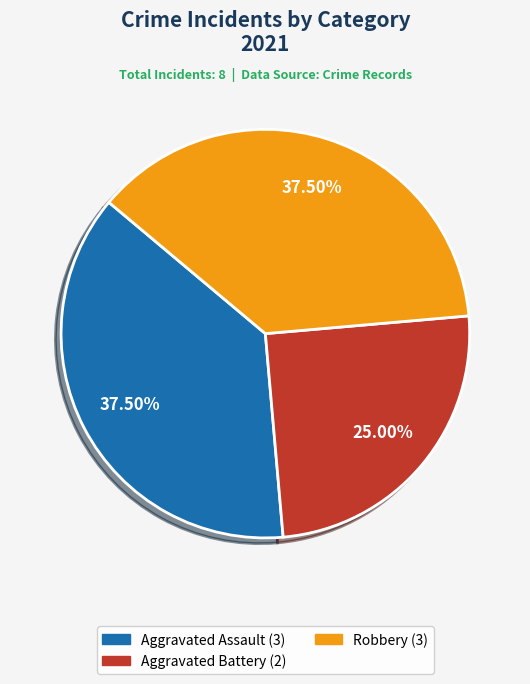

Is there any slice that represents more than half of the pie?

No